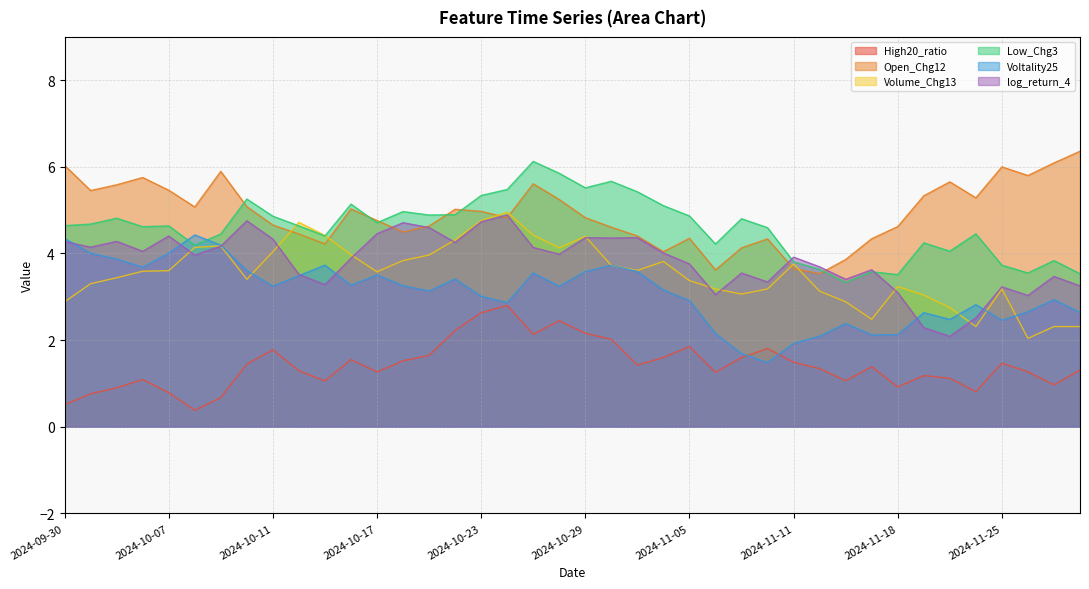

The value of Low_Chg3 at 2024-11-08 is 4.6. True or false?

True